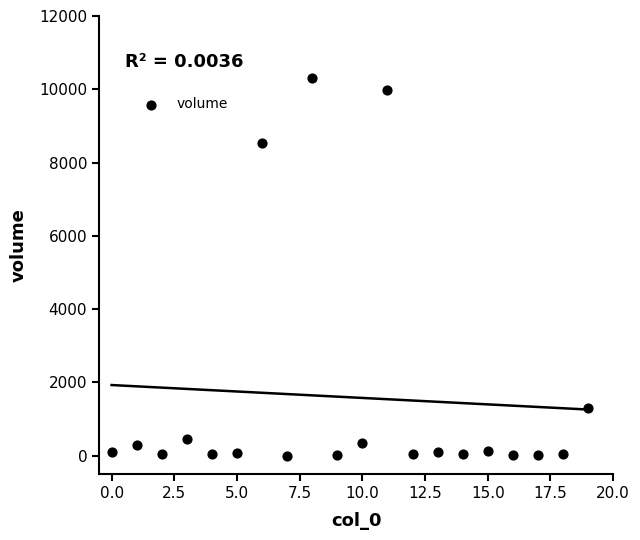

What Y value in the scatter plot is closest to 5154?

8529.6